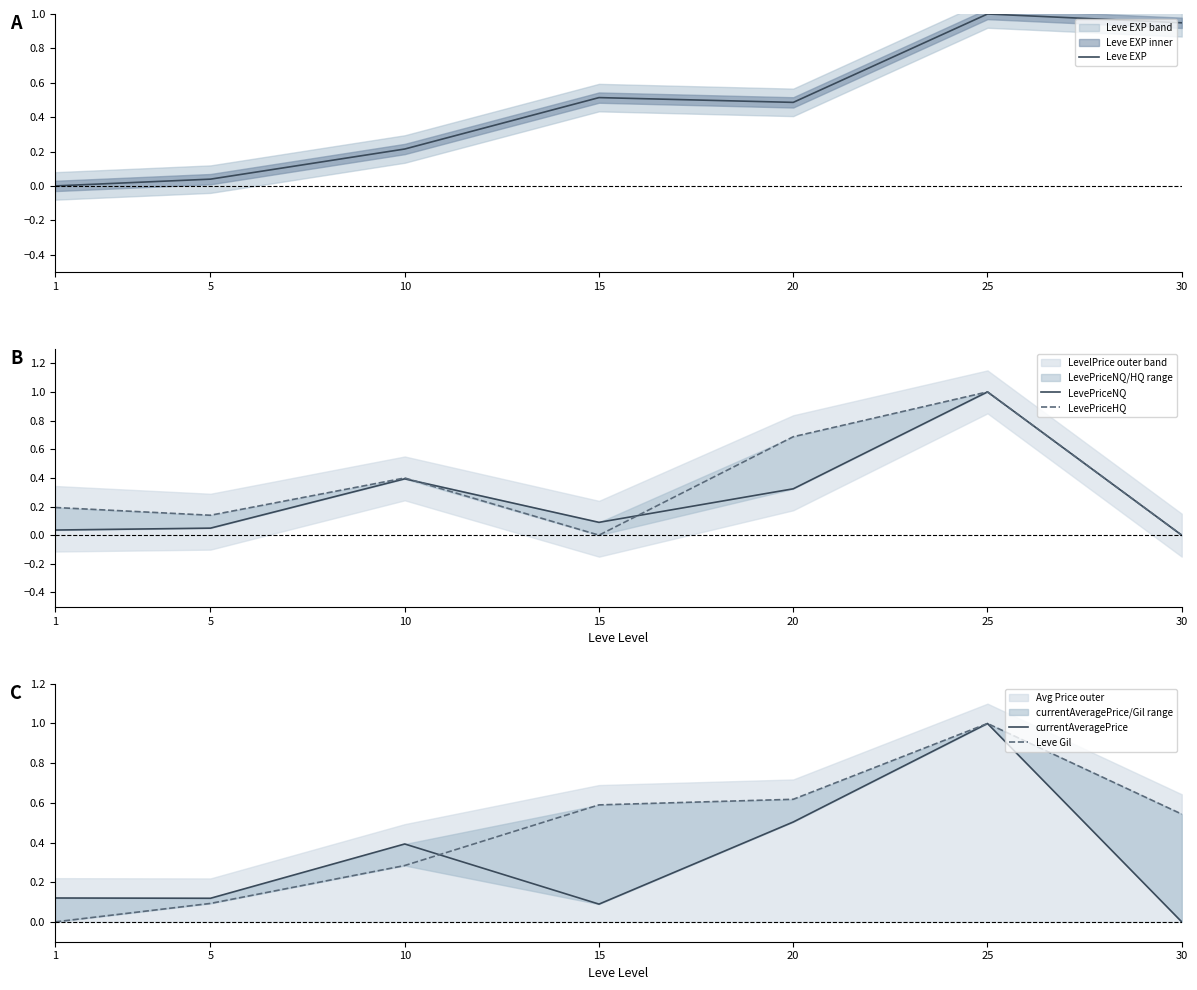

Does the chart have visible grid lines?

No